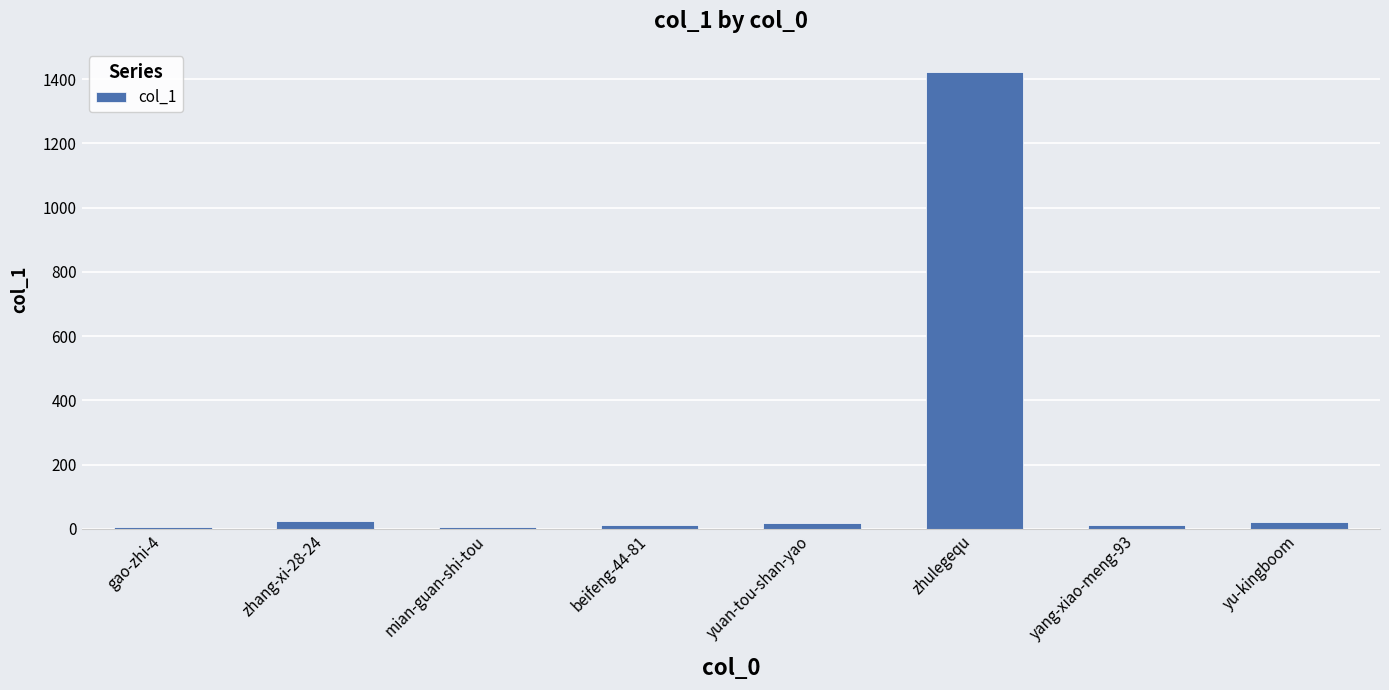

What is the label of the 5th bar from the right?

beifeng-44-81